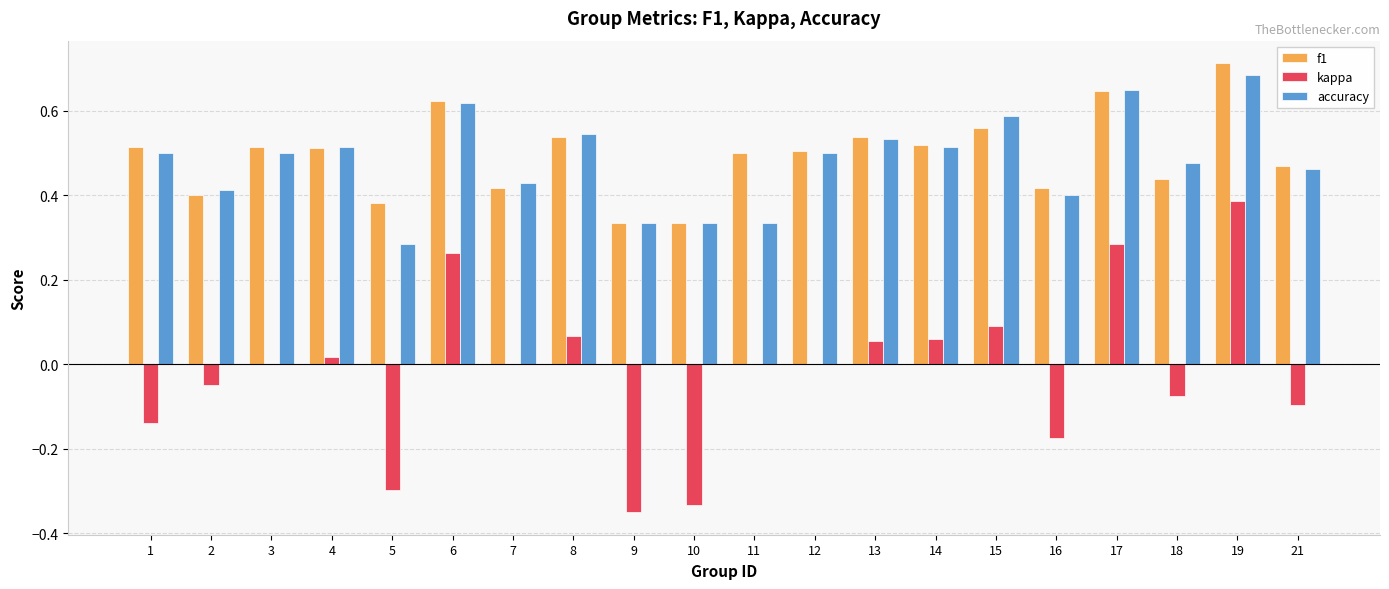

The f1 series shows 0.5 at 4. True or false?

True